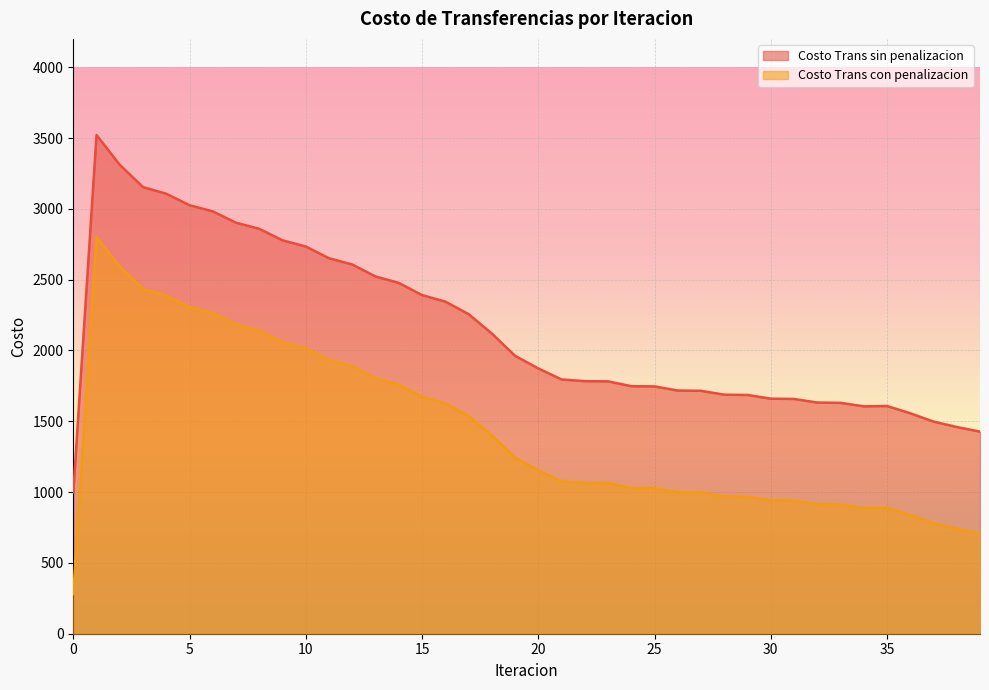

What is the smallest value displayed?

280.2